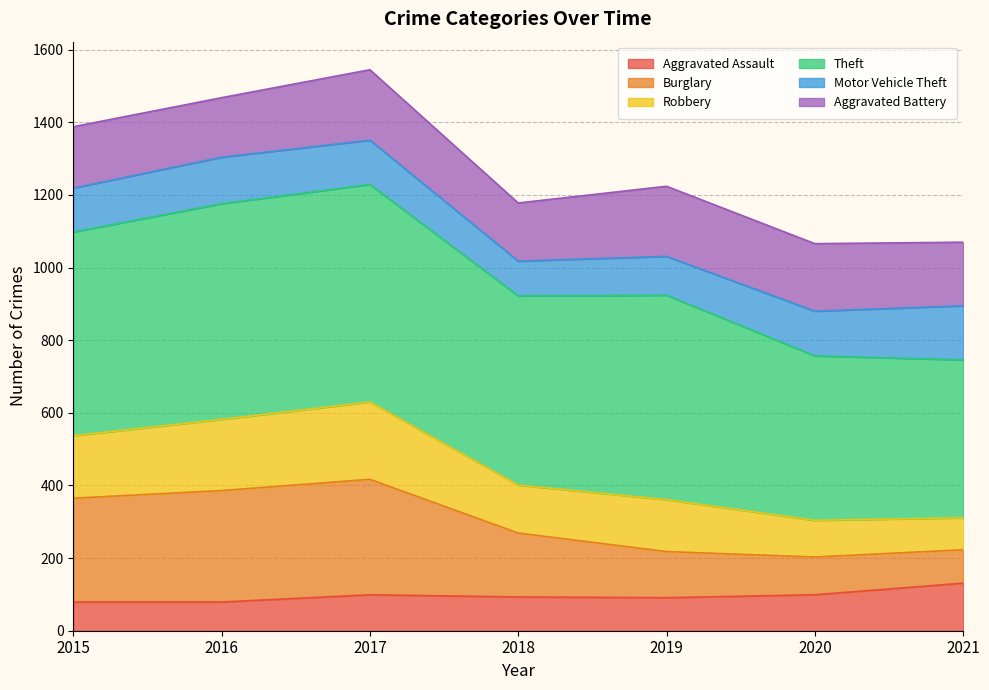

What value does the Aggravated Assault series have at 2021, to the nearest 5?

130